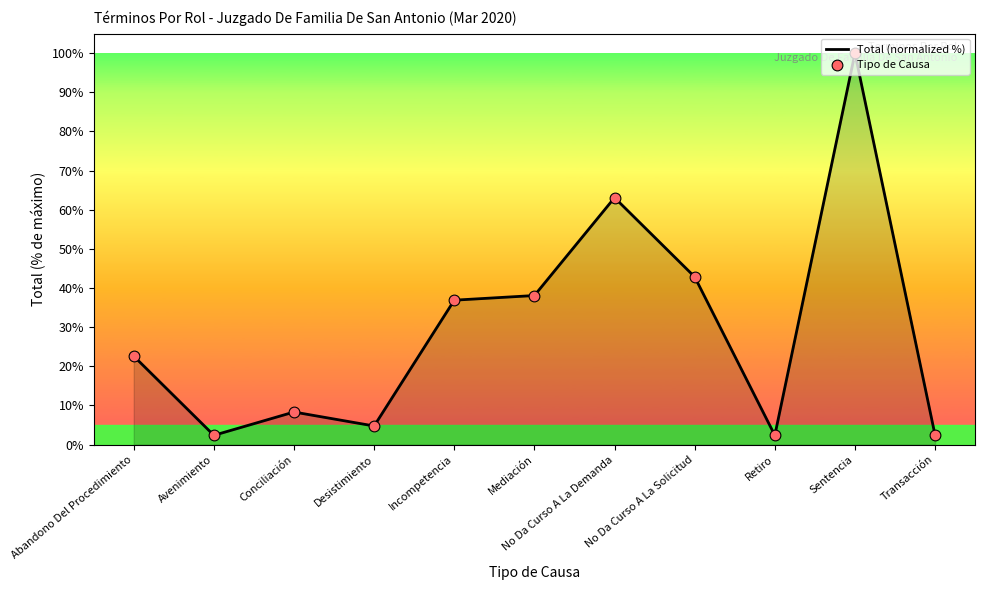

At which label is the value closest to 51?

No Da Curso A La Solicitud